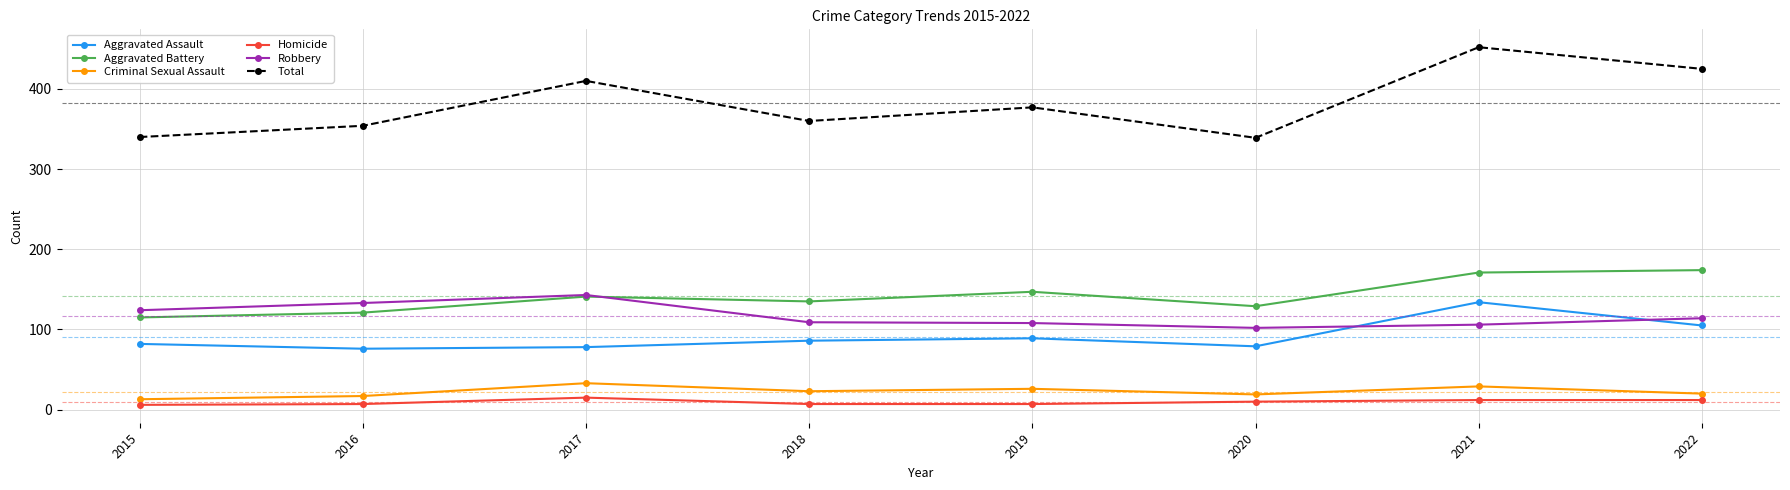

What is the value of the Aggravated Battery point at the 7th from the left?

171